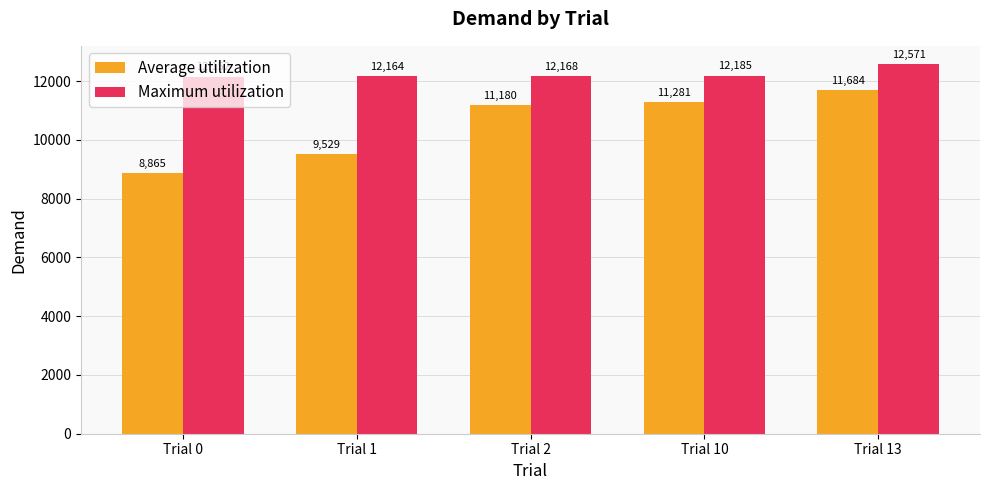

What is the maximum value for Average utilization?

11684.1